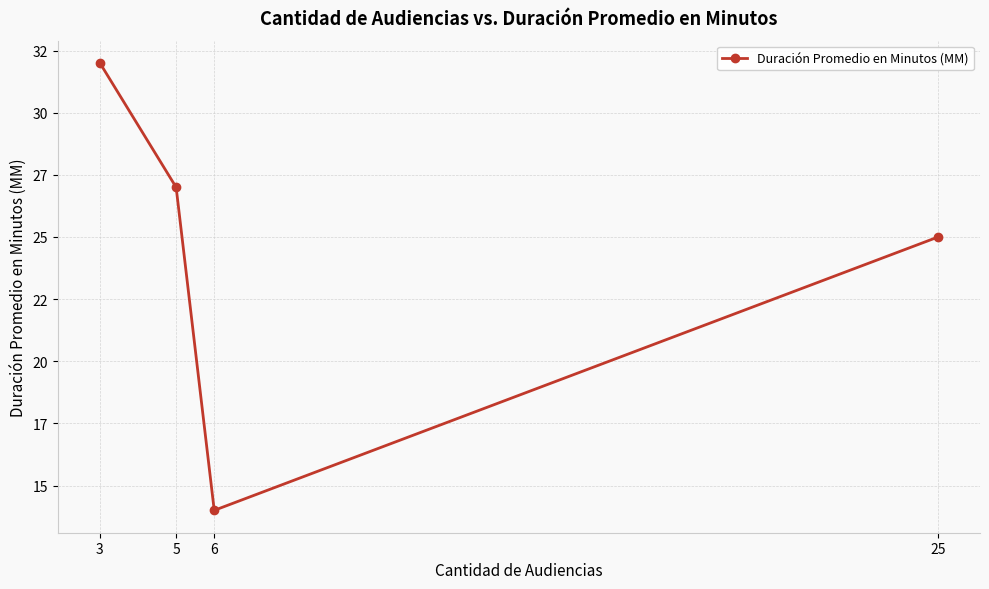

At which label does the data first exceed 27?

3